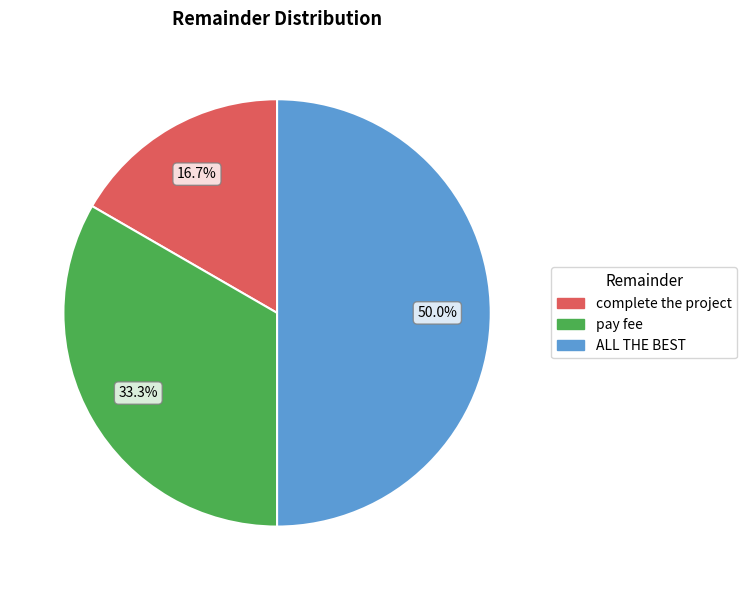

Count the number of slices in the pie.

3